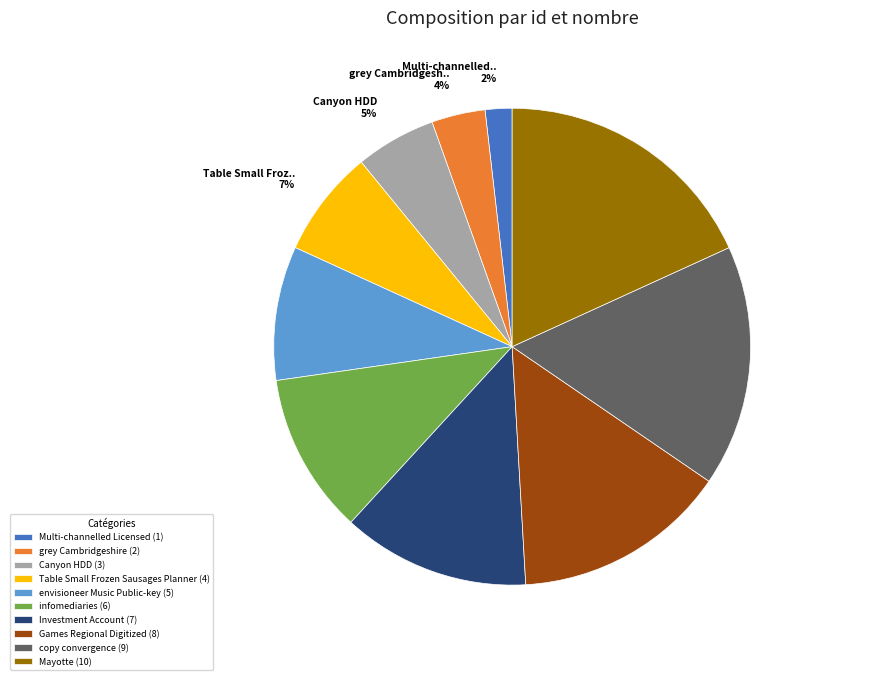

How many segments does this pie chart have?

10